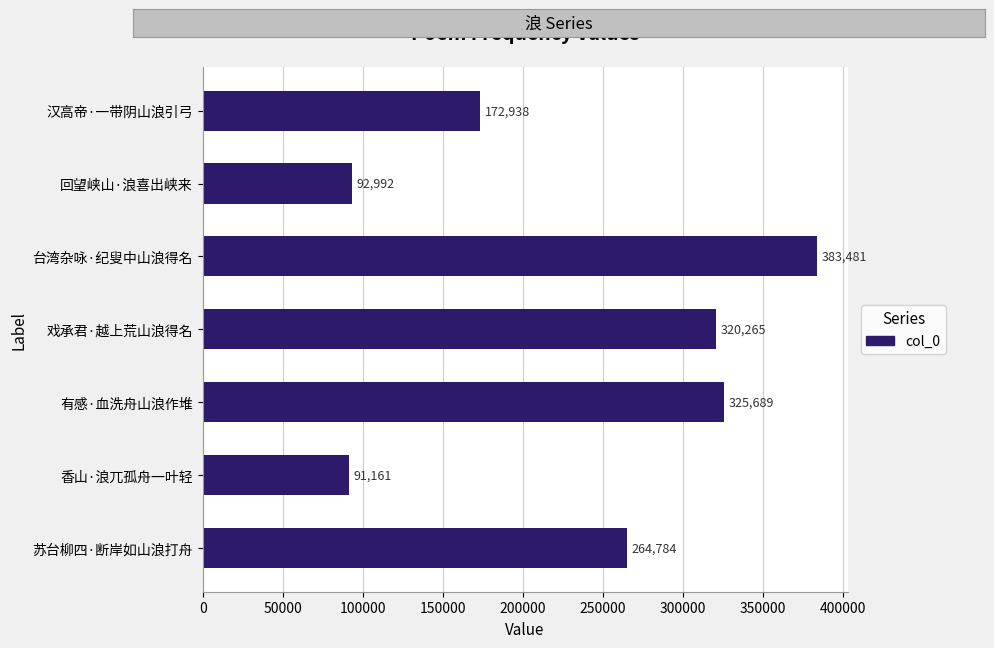

Reading top to bottom, what are all the values shown in this chart?

汉高帝·一带阴山浪引弓=172938	回望峡山·浪喜出峡来=92992	台湾杂咏·纪叟中山浪得名=383481	戏承君·越上荒山浪得名=320265	有感·血洗舟山浪作堆=325689	香山·浪兀孤舟一叶轻=91161	苏台柳四·断岸如山浪打舟=264784